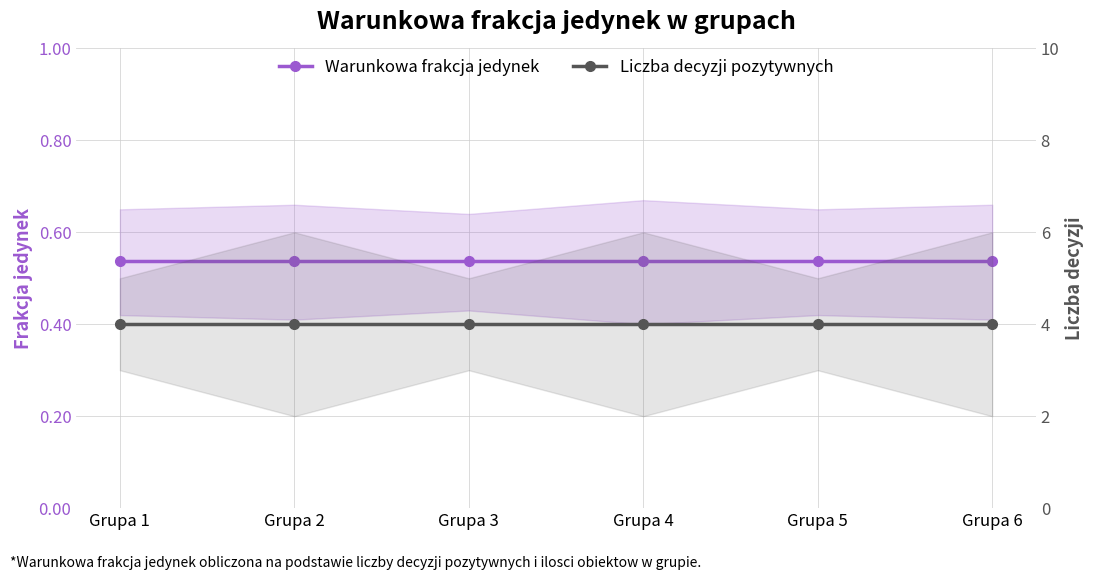

True or false: Liczba decyzji pozytywnych has a value of 5.8 at Grupa 2.

False